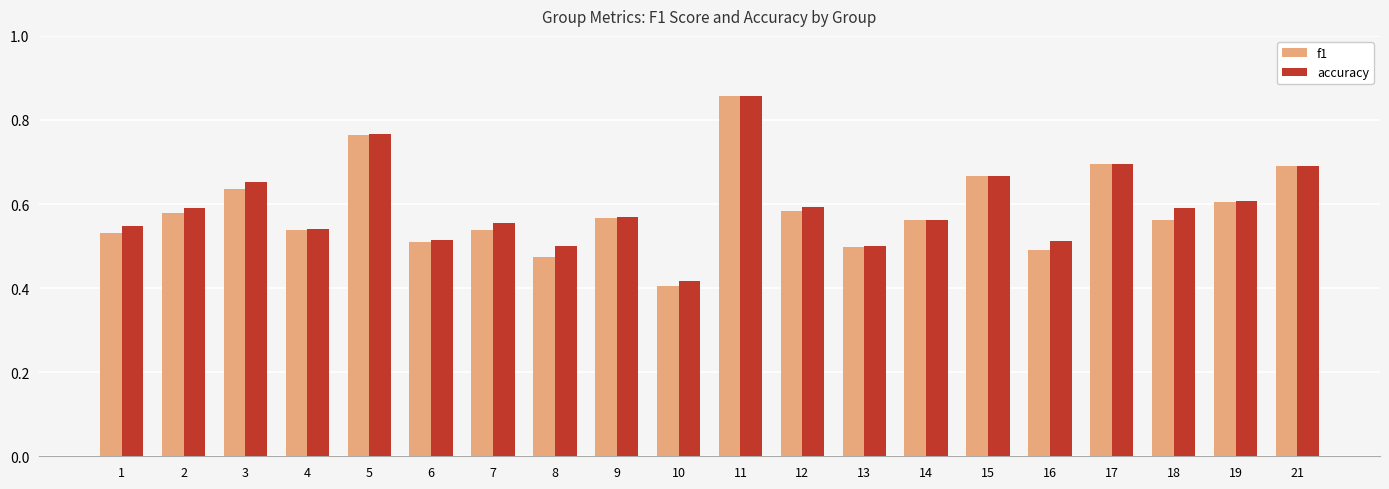

Which category has the highest value in the accuracy series?

11